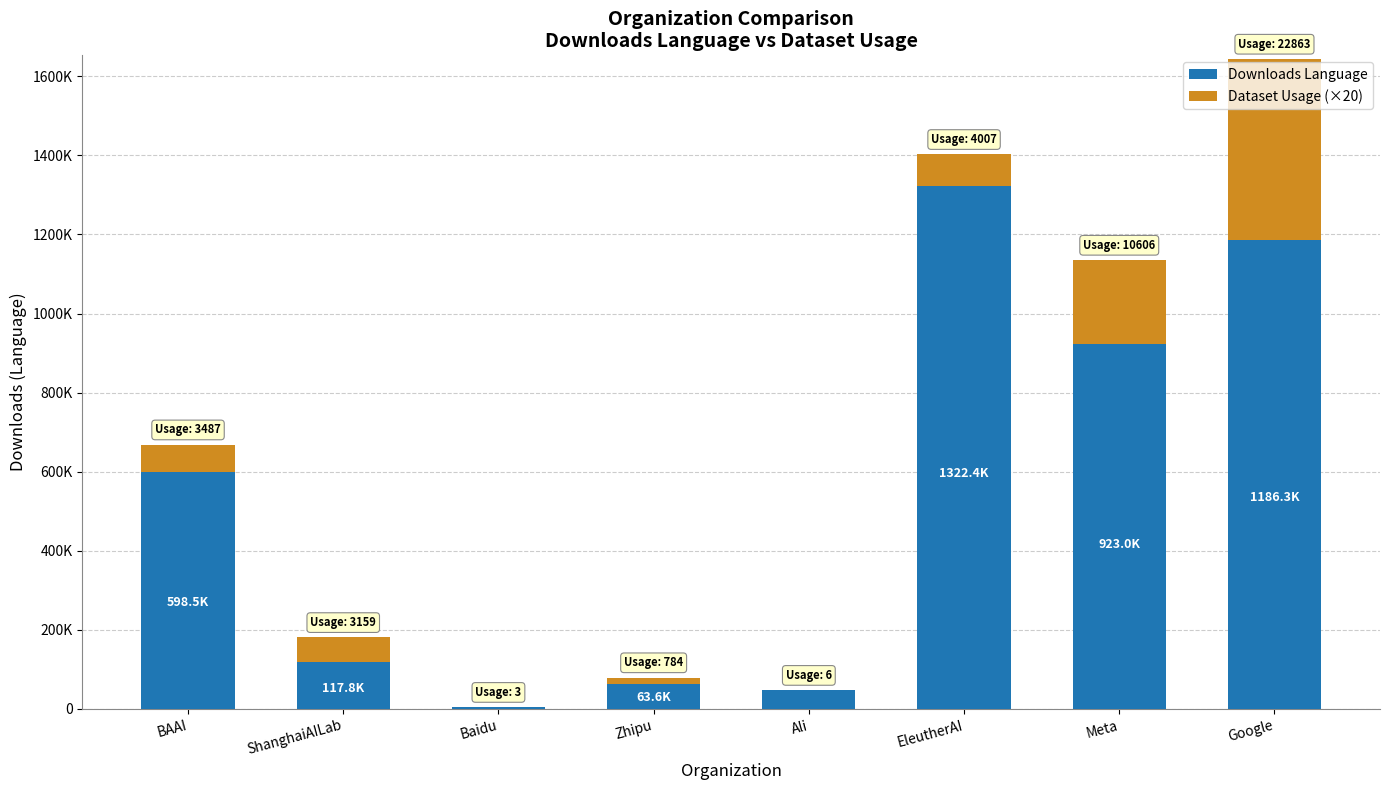

Is it true that Dataset Usage (×20) equals 212120 at Meta?

True